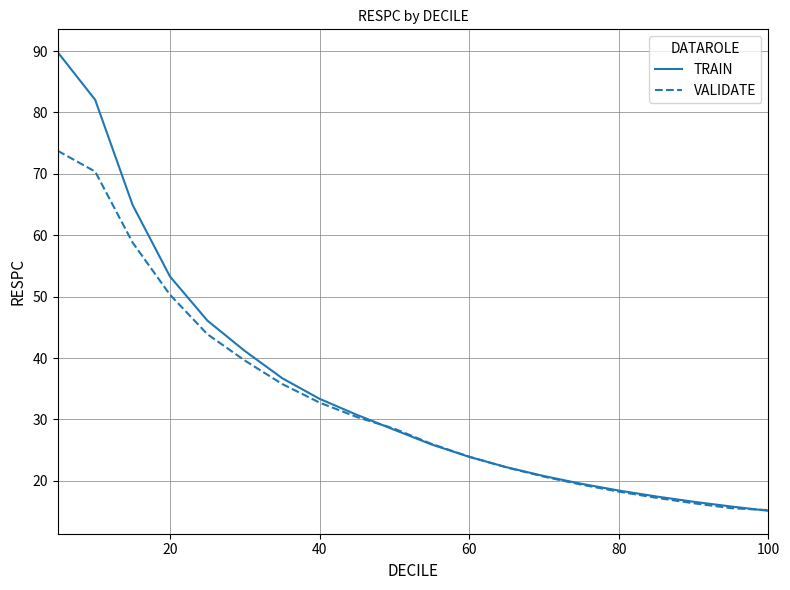

Which series has the widest spread of values?

TRAIN